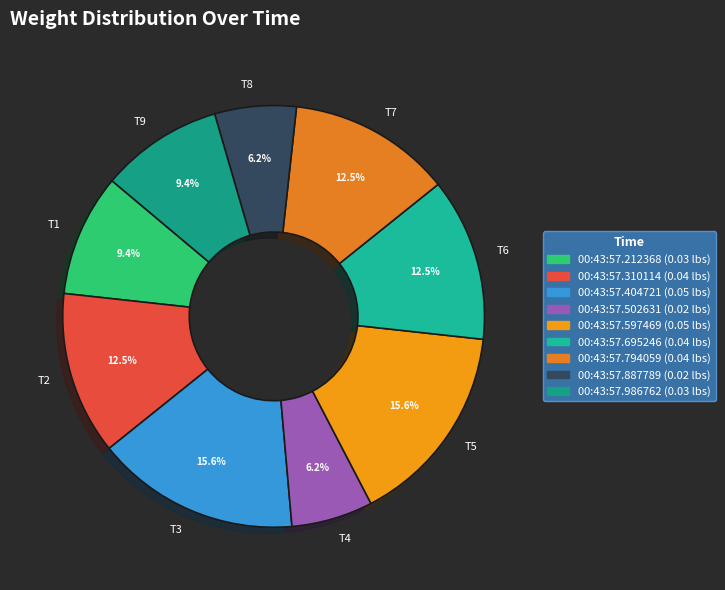

Is T2 the majority of the pie?

No